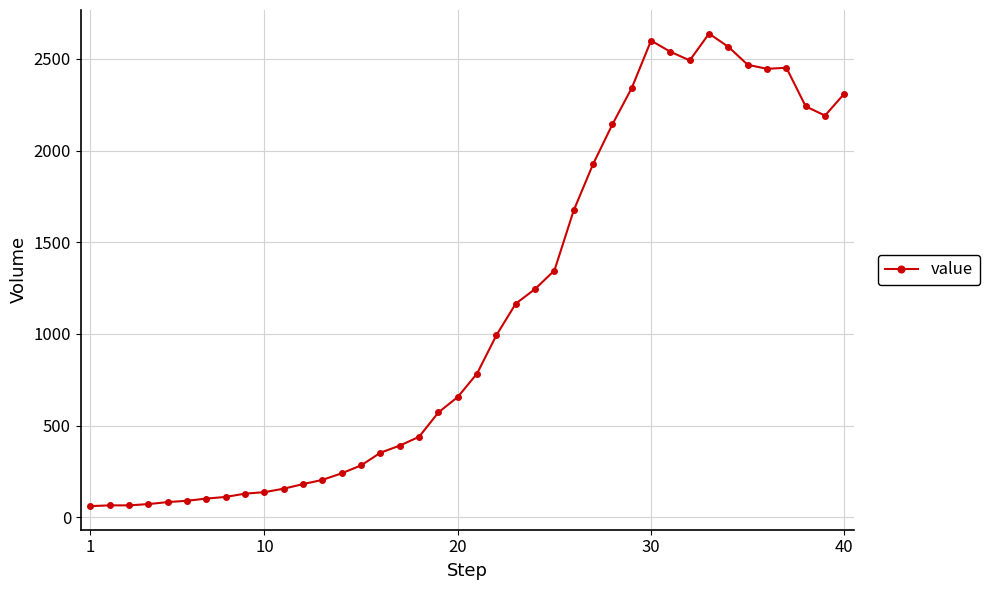

What is the average value?

1124